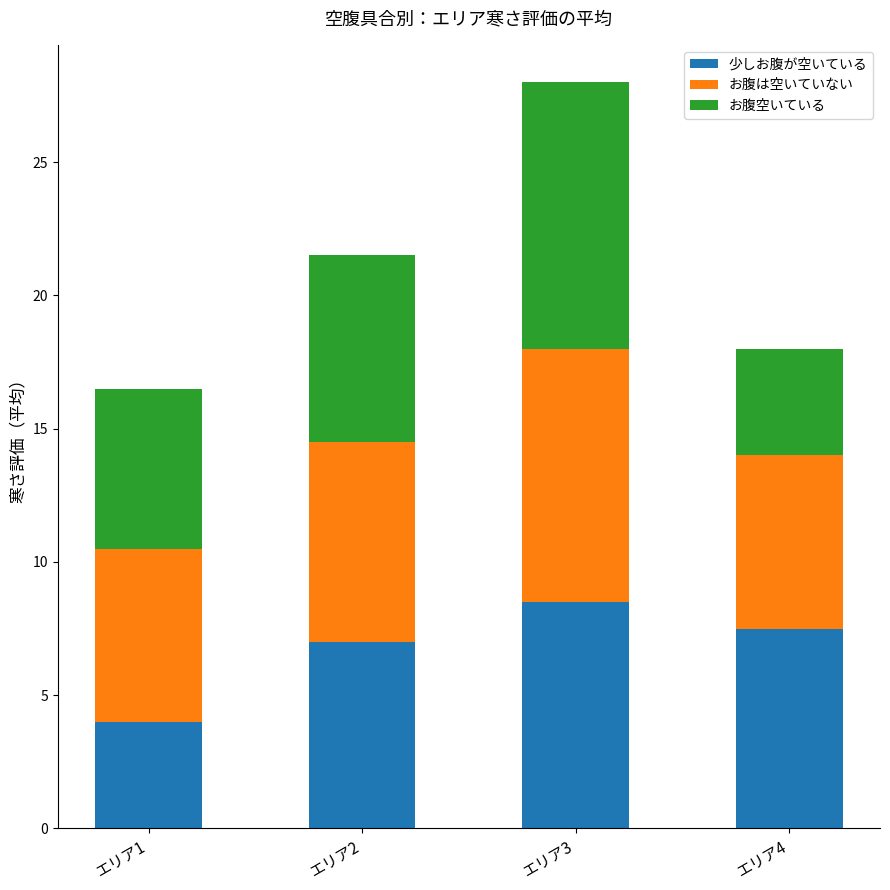

How many data points does each series have?

4